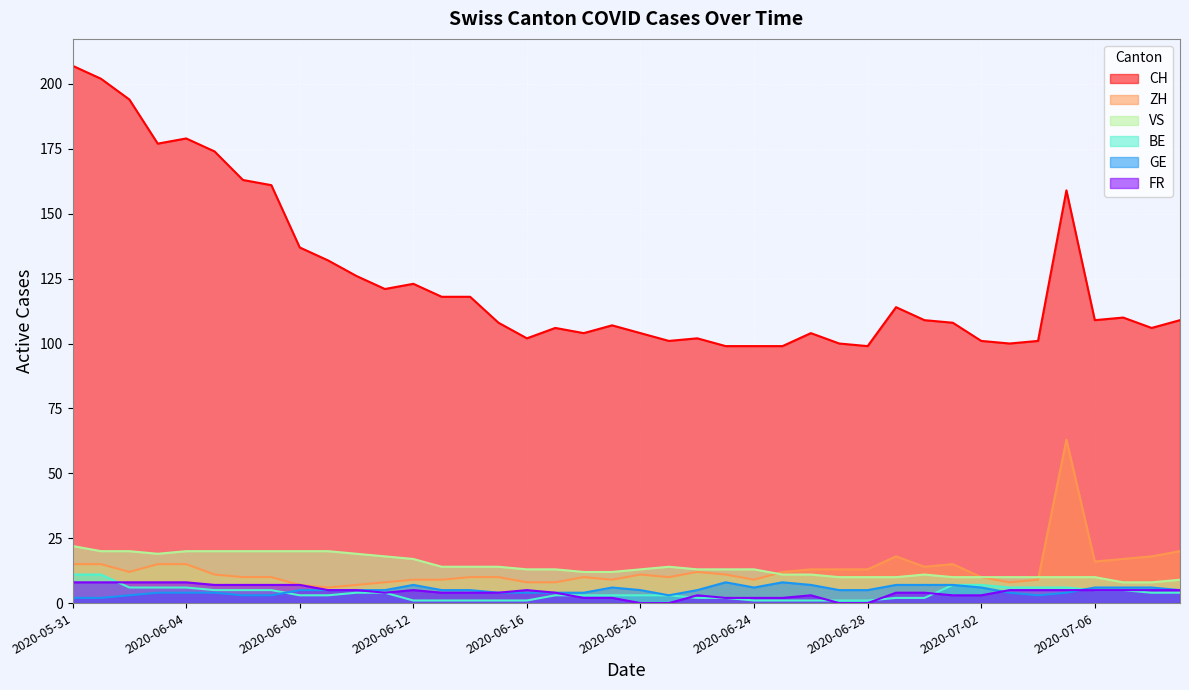

What is the highest value of the ZH series?

63